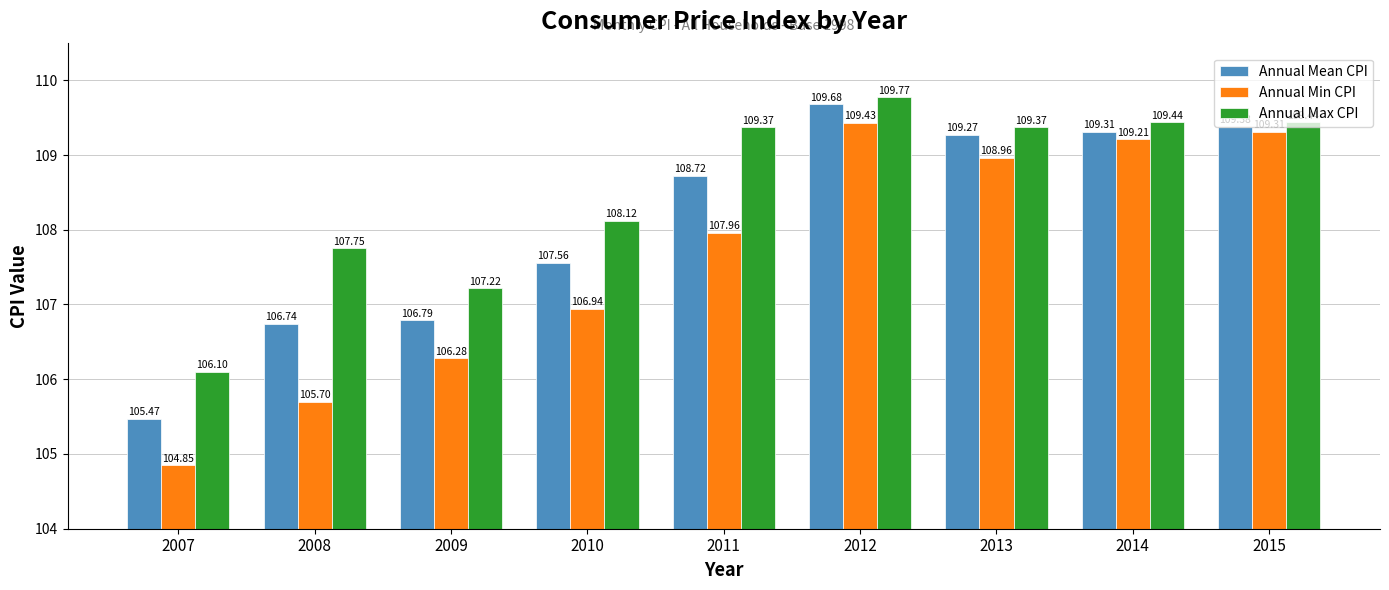

How many data points in Annual Min CPI are above 107?

5